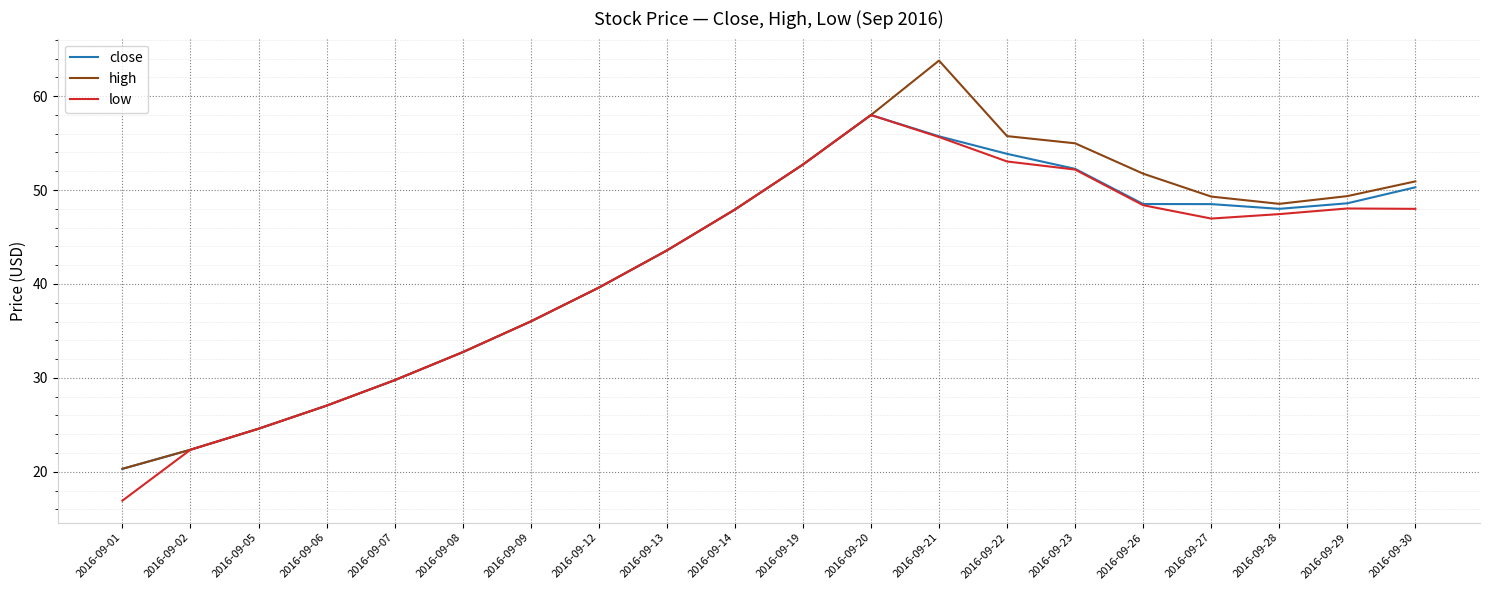

What is the total value across all series at 2016-09-29?

146.0